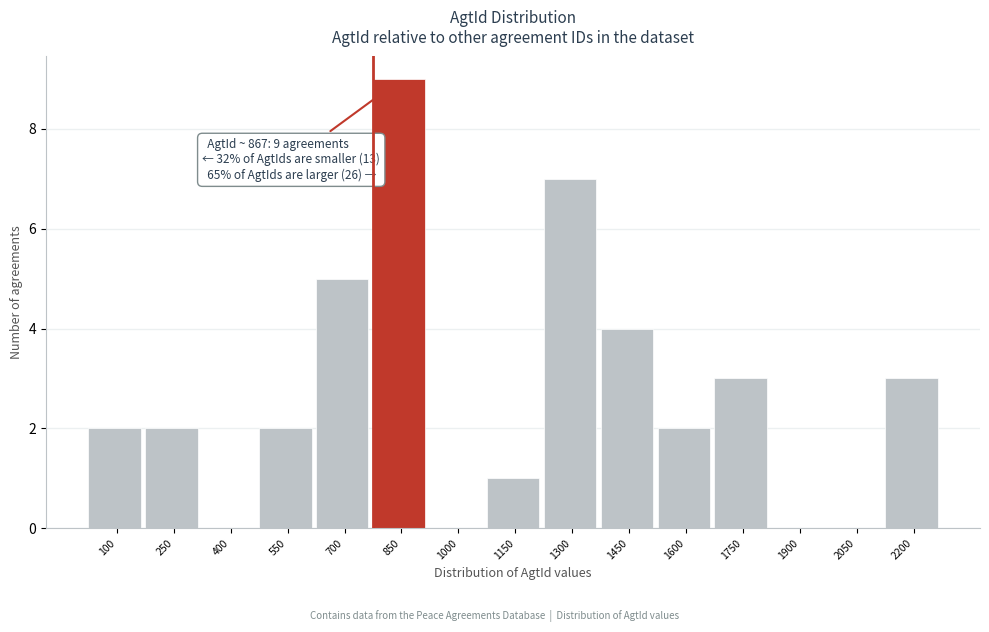

Reading right to left, extract all data points from this chart.

2200=3	2050=0	1900=0	1750=3	1600=2	1450=4	1300=7	1150=1	1000=0	850=9	700=5	550=2	400=0	250=2	100=2